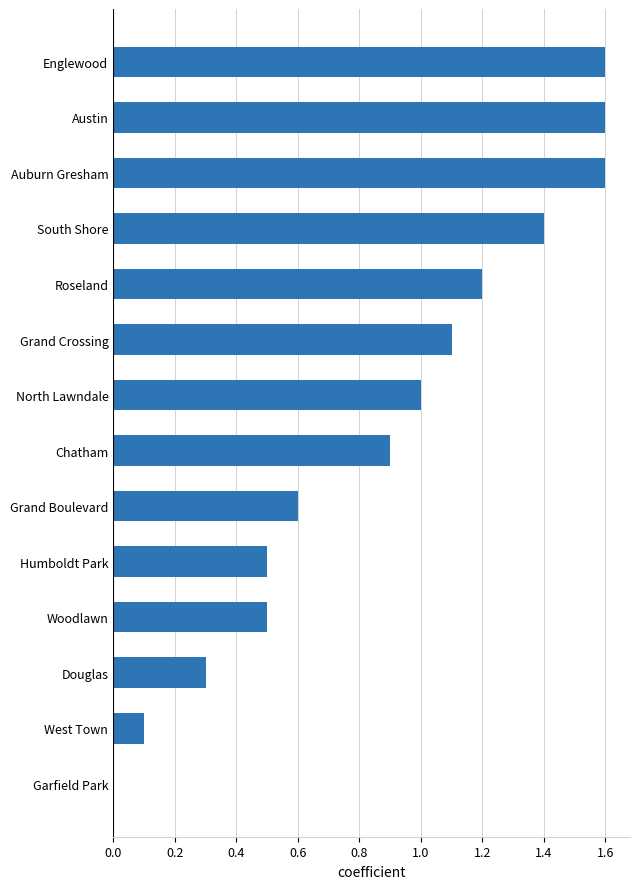

Does the chart contain stacked bars?

No